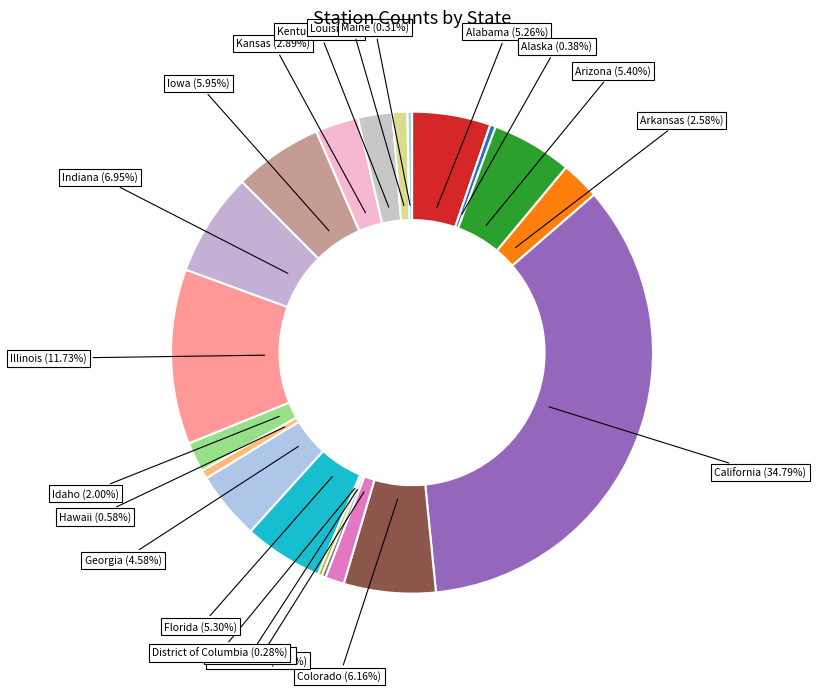

Is there a majority slice in this chart?

No